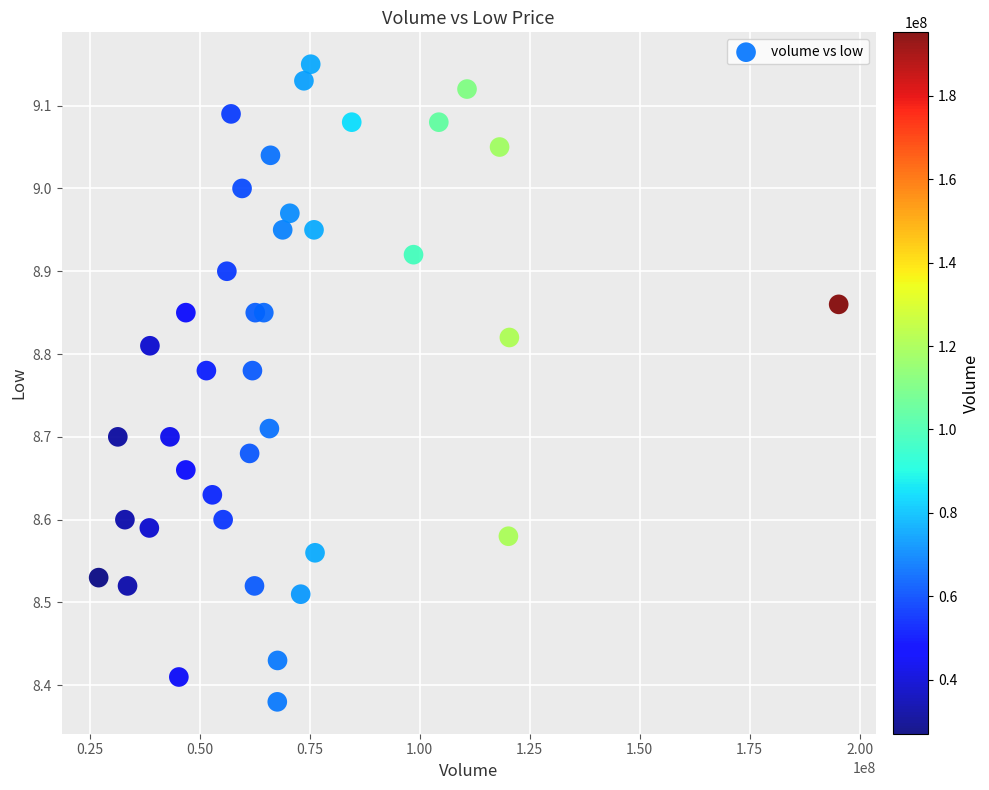

What is the range of Y values (max minus min)?

0.8